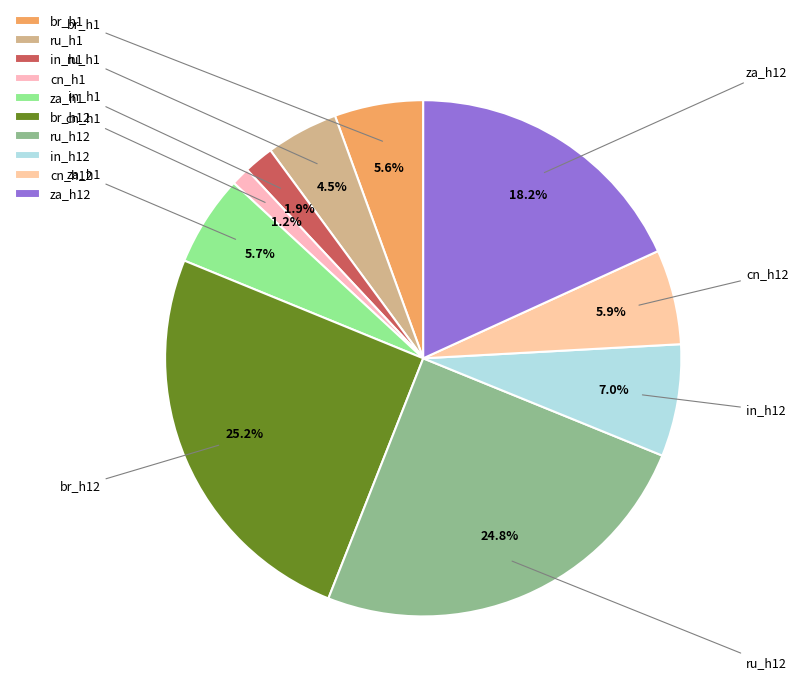

How many segments does this pie chart have?

10